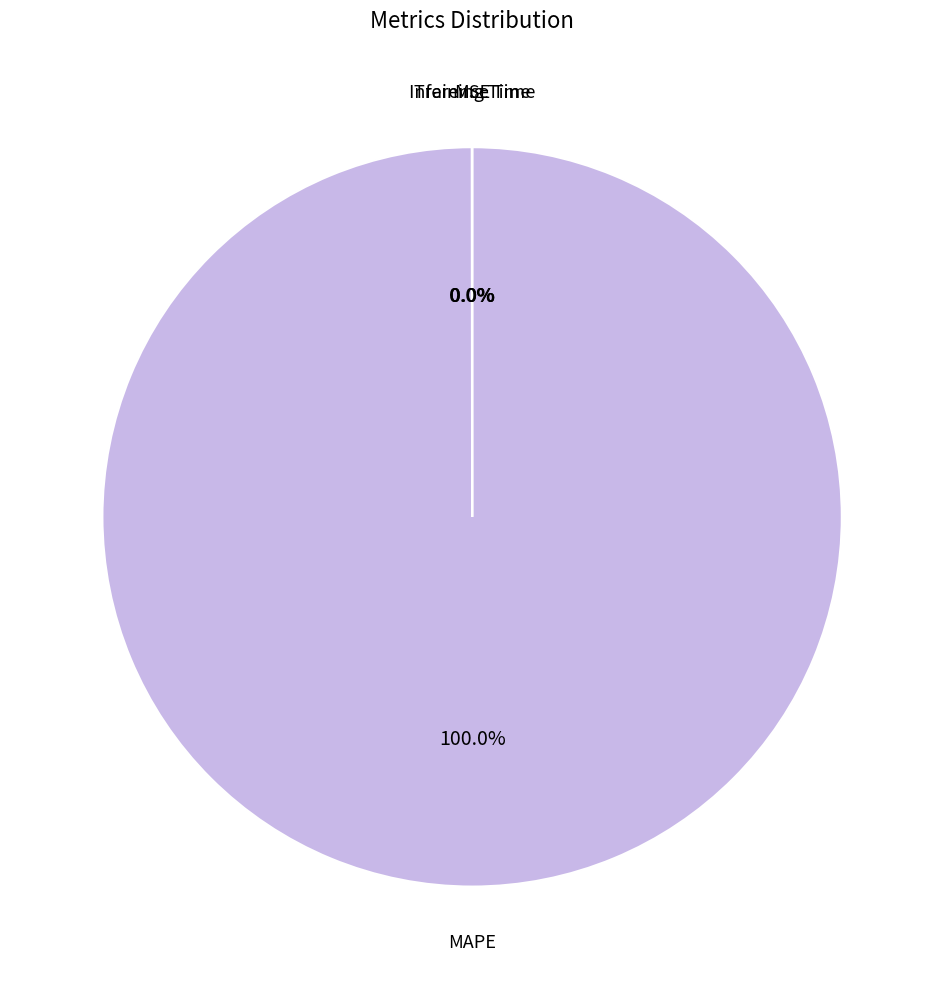

Is there any slice that represents more than half of the pie?

Yes